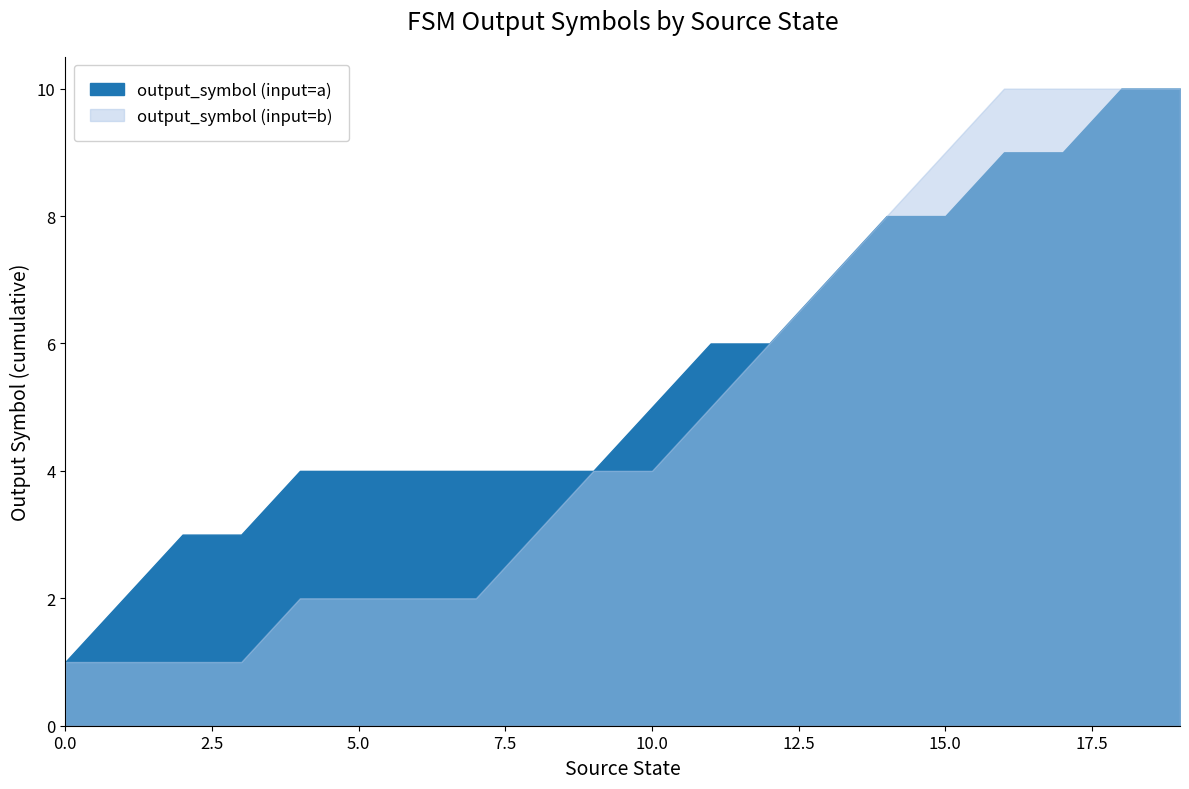

Which has a higher value, 12 or 6?

12